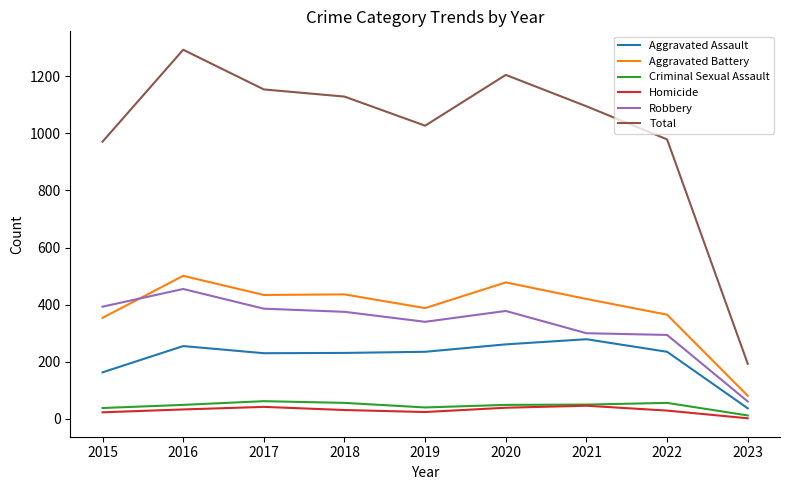

Is the value of Criminal Sexual Assault at 2015 greater than the value of Aggravated Battery at 2023?

No